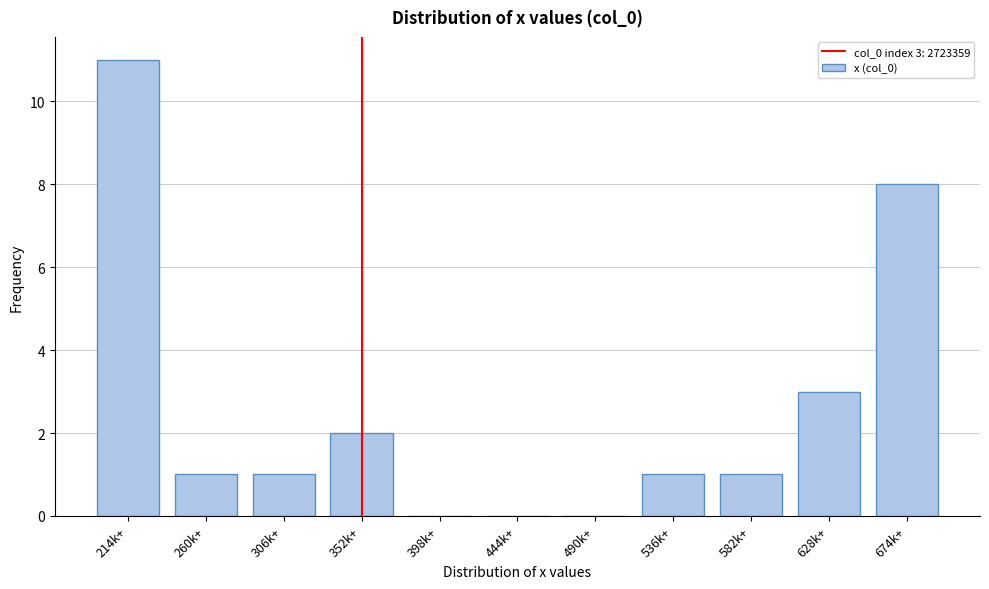

Reading left to right, transcribe all the data shown in this chart.

214k+=11	260k+=1	306k+=1	352k+=2	398k+=0	444k+=0	490k+=0	536k+=1	582k+=1	628k+=3	674k+=8